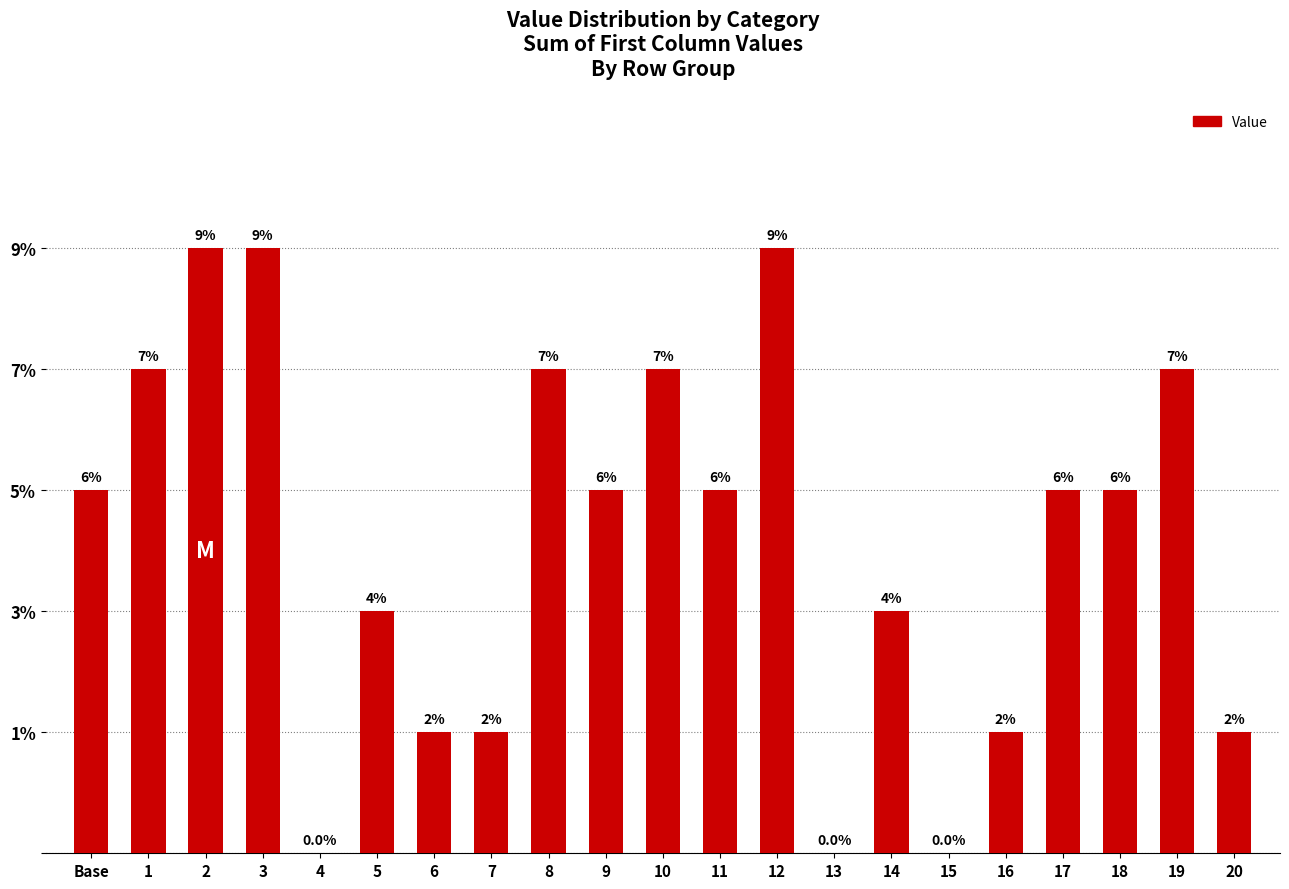

What position from the left is 10?

11